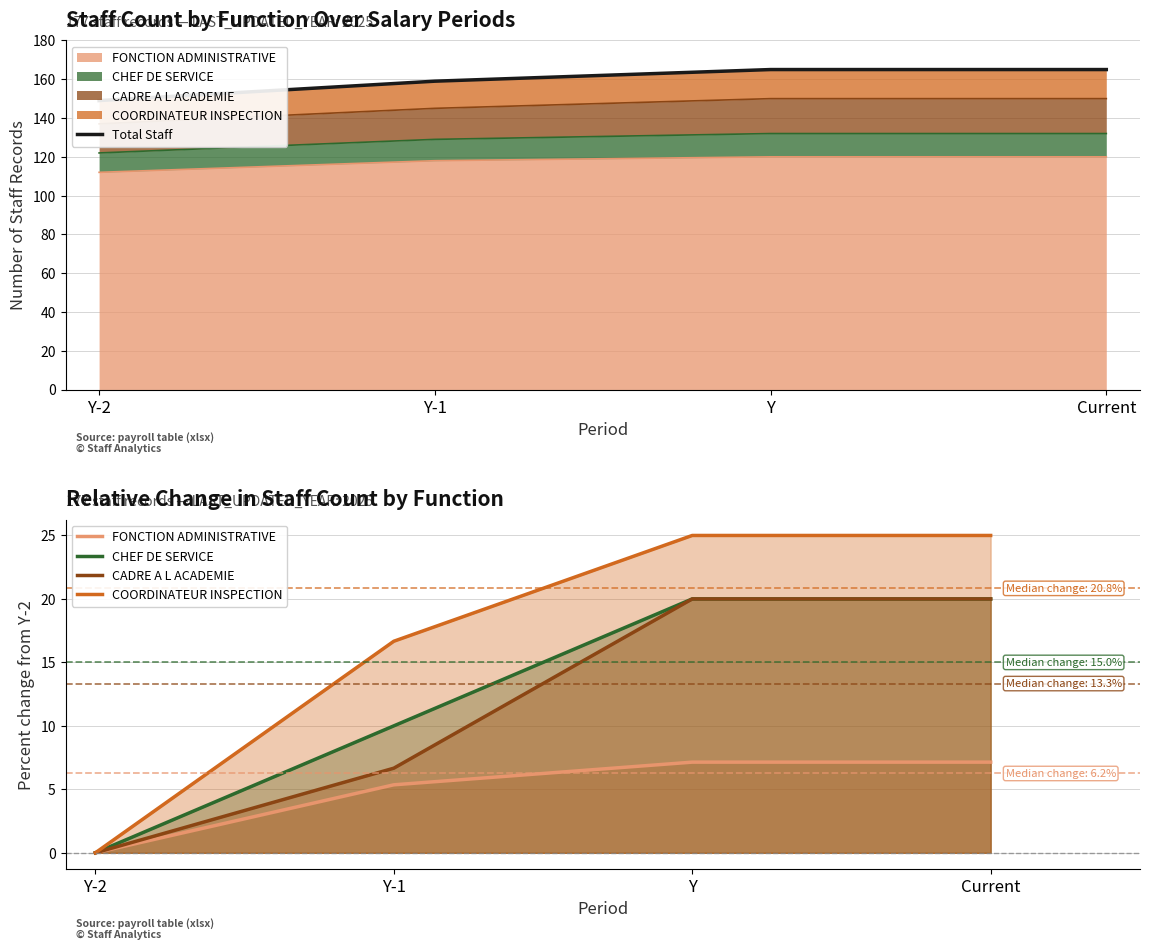

What is the label of the 4th point from the left?

Current